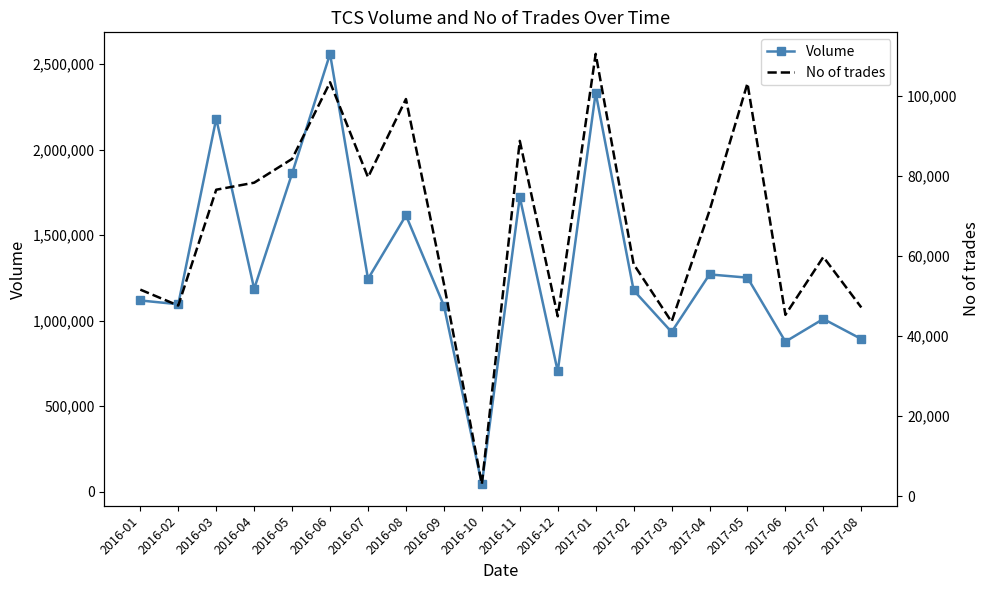

Rank the series by their maximum value, from lowest to highest.

No of trades, Volume